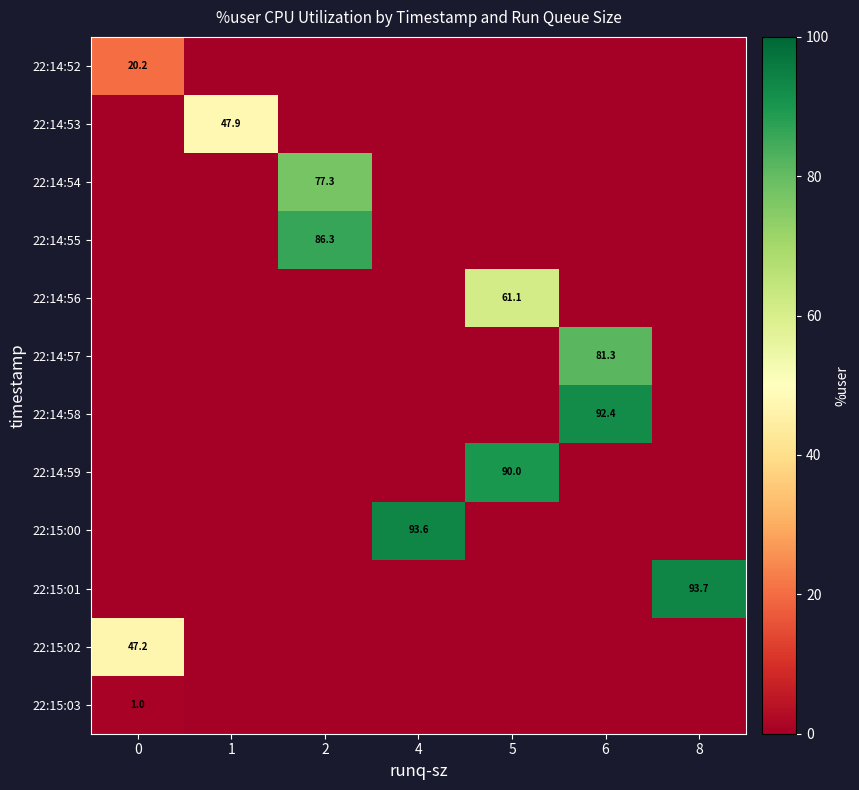

Rank the categories by 22:14:53 value from lowest to highest.

0, 2, 4, 5, 6, 8, 1